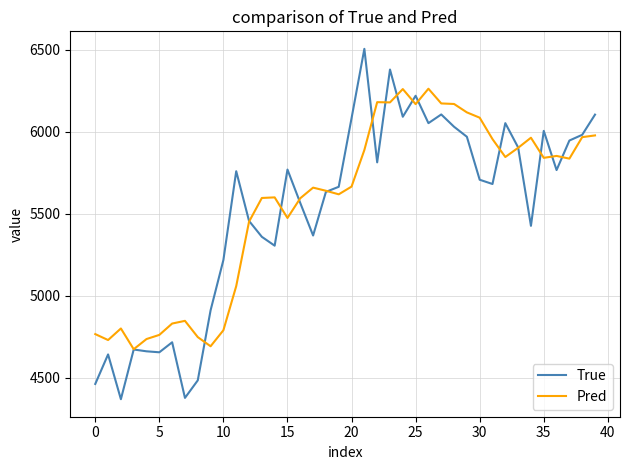

Which series ends up on top after the final intersection of Pred and True?

True